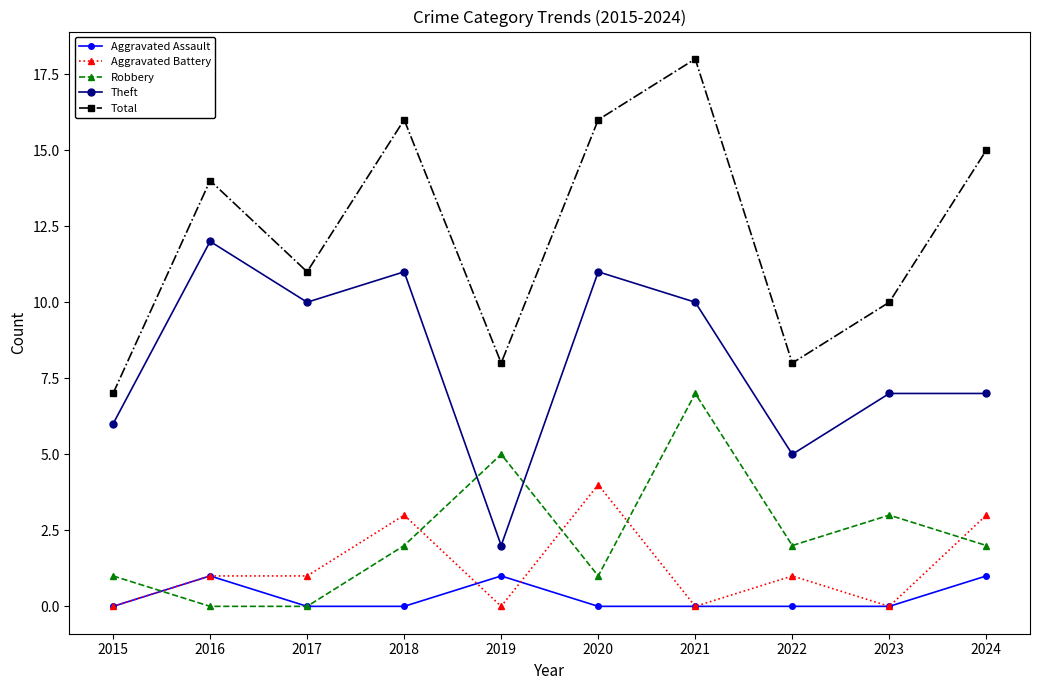

Which series has the largest total across all categories?

Total